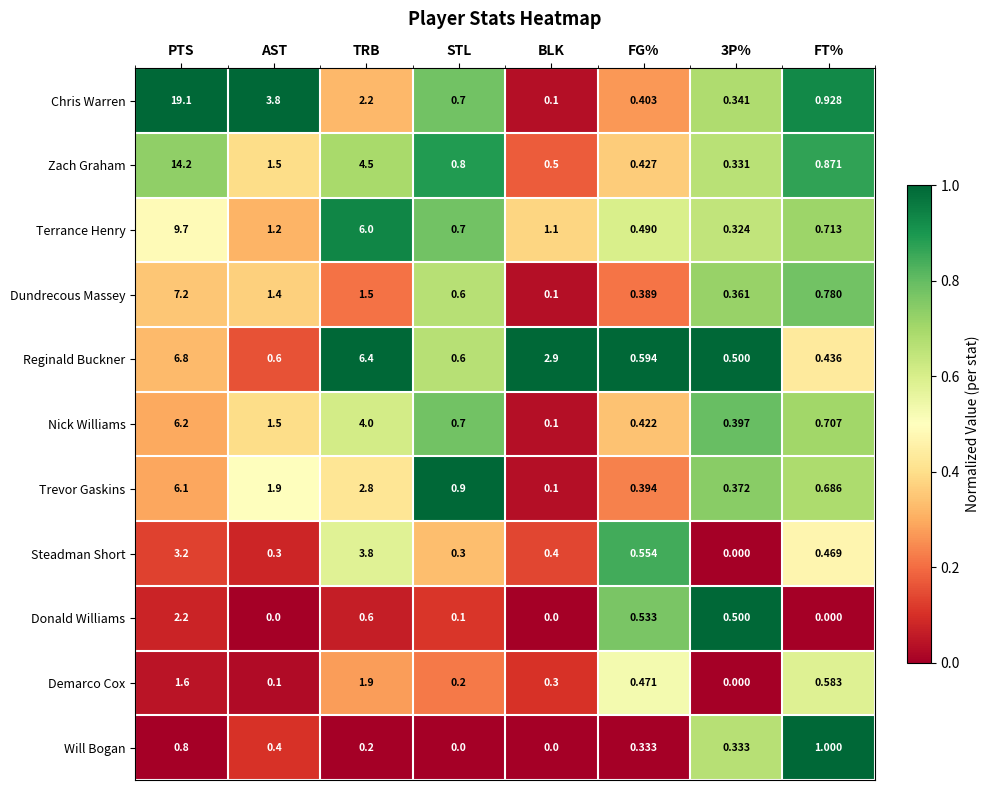

At how many categories does at least one series exceed 0?

8